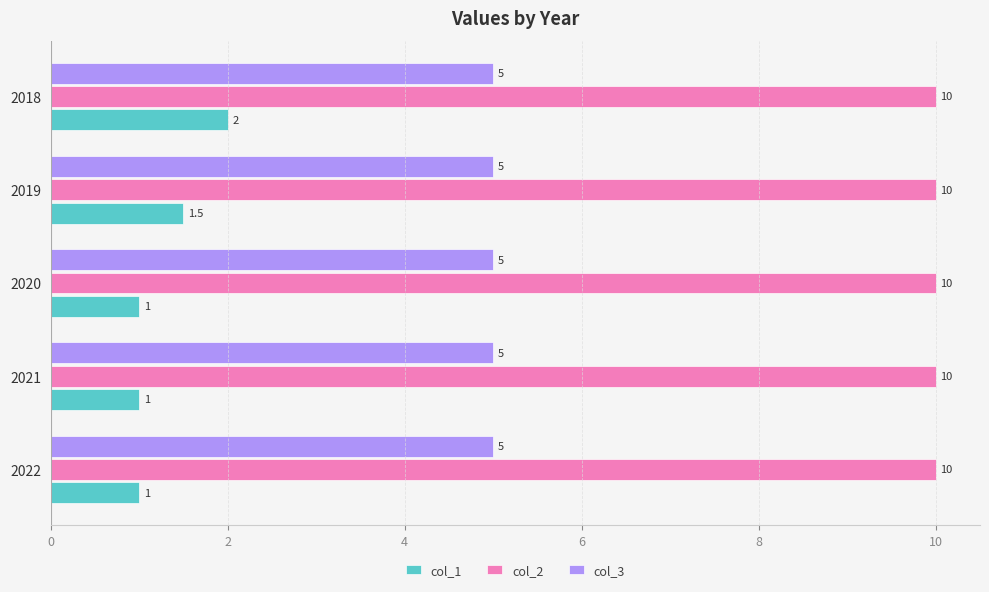

At 2018, list the series in order from smallest to largest.

col_1, col_3, col_2